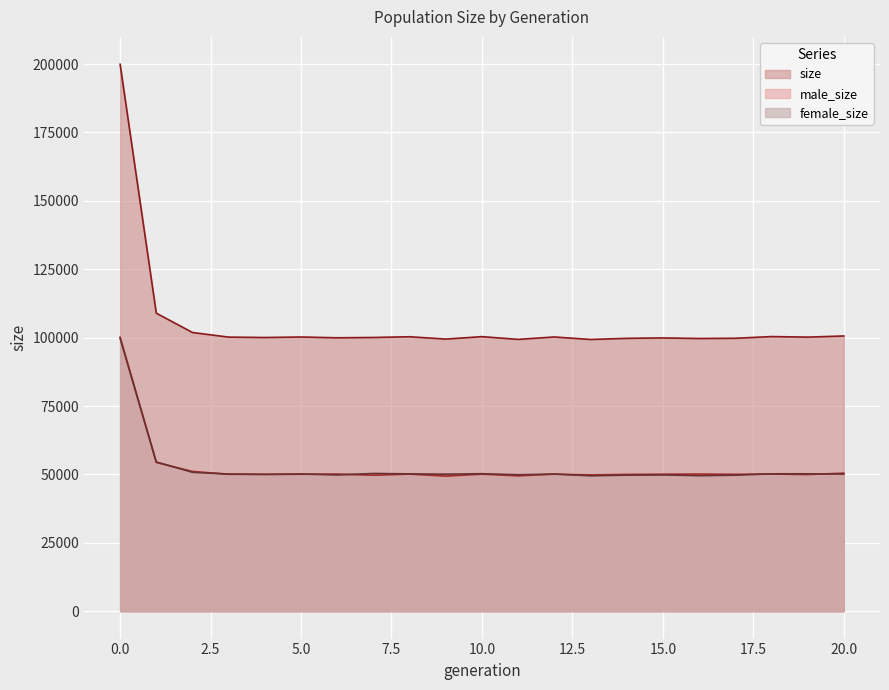

What is the difference between the highest and lowest values at 15?

50084